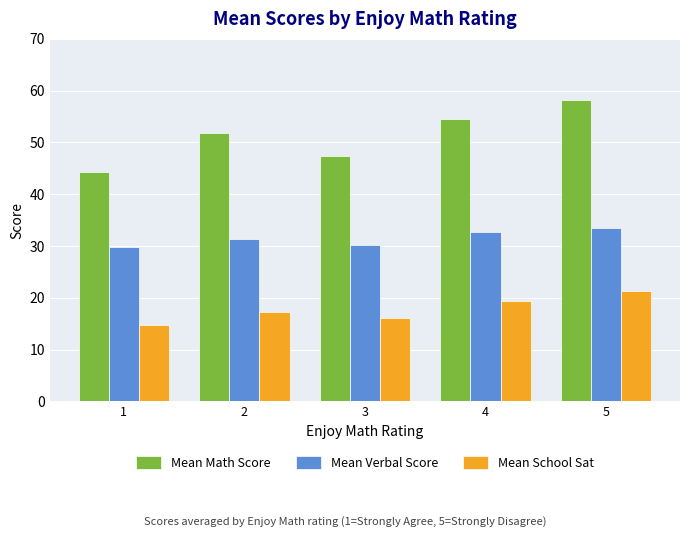

The value of Mean Math Score at 3 is 47.3. True or false?

True